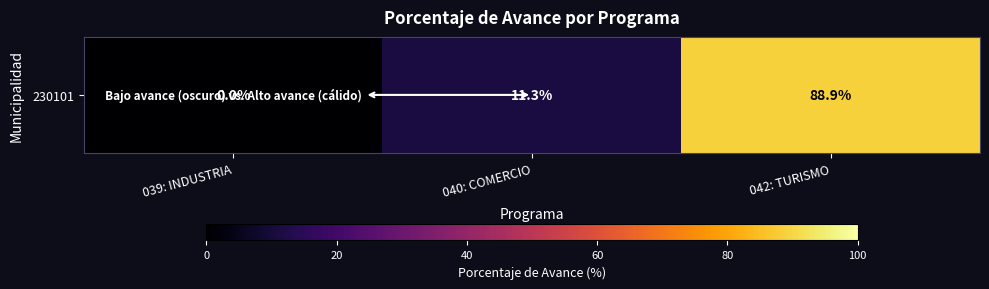

List the labels in order of value, largest first.

042: TURISMO, 040: COMERCIO, 039: INDUSTRIA